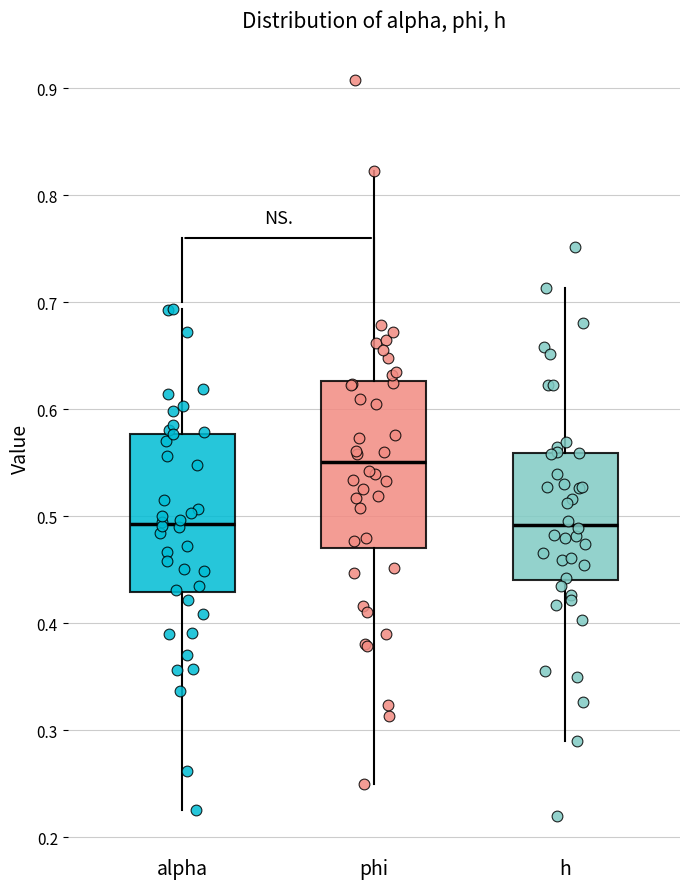

Where is the lower edge of the box for alpha on the y-axis? The values are not printed on the chart, so give them approximately, as read against the axis.

0.43